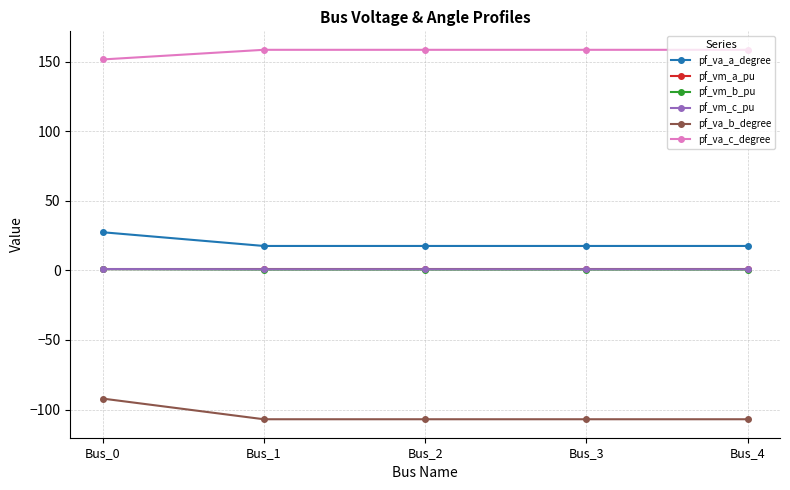

What is the total value across all series at Bus_3?

71.6